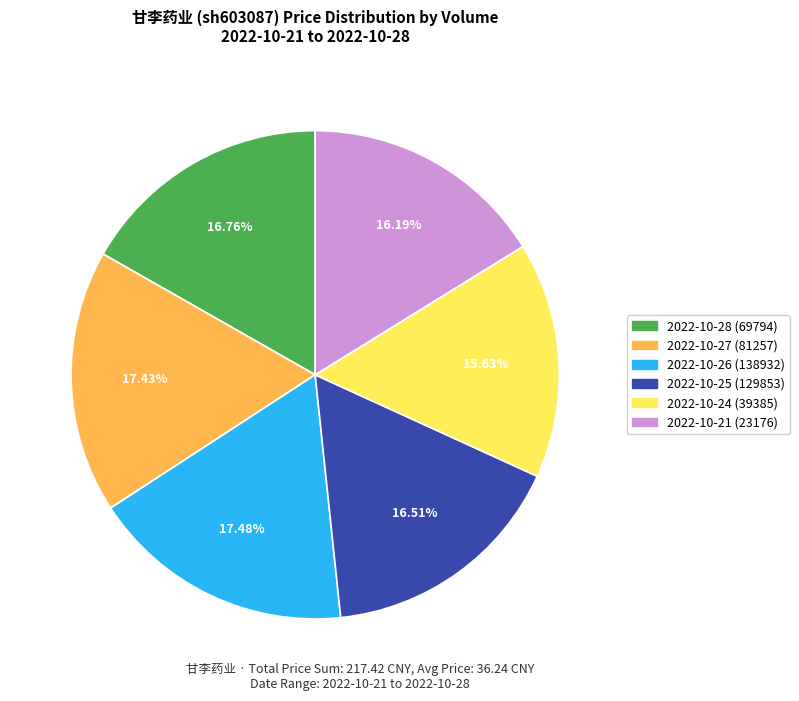

What is the ratio of the value at 2022-10-21 (23176) to the value at 2022-10-27 (81257)?

0.9